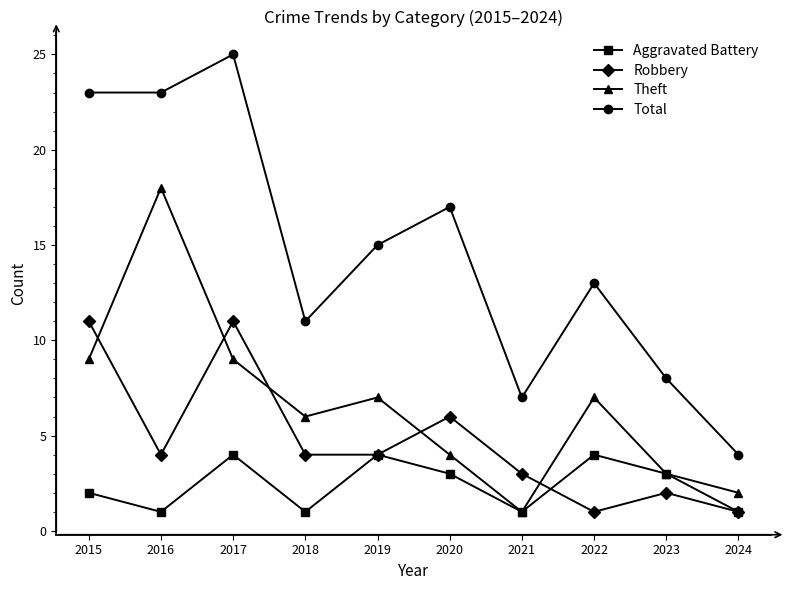

What is the difference between the highest and lowest values at 2024?

3